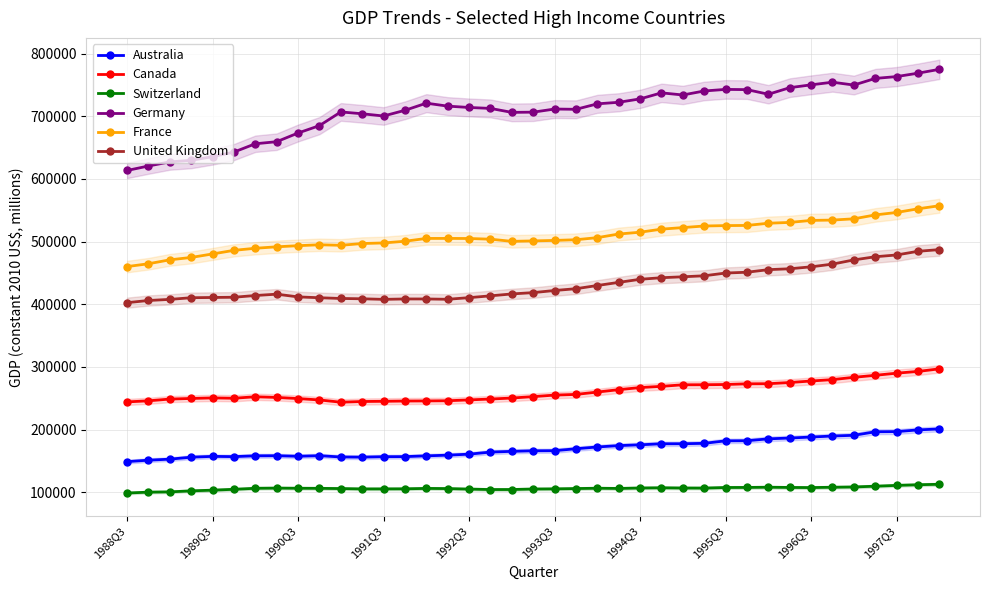

What is the approximate value of France at 1997Q3?

546424.5